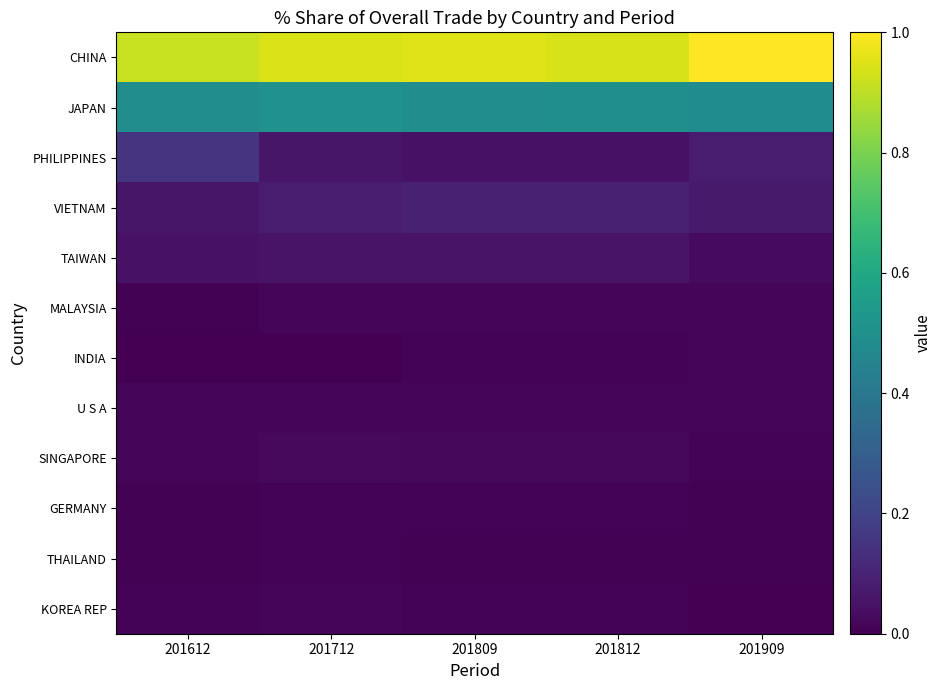

Reading left to right, extract all data points from this chart.

CHINA: 201612=0.9	201712=0.9	201809=0.9	201812=0.9	201909=1.0
JAPAN: 201612=0.5	201712=0.5	201809=0.5	201812=0.5	201909=0.5
PHILIPPINES: 201612=0.2	201712=0.1	201809=0.0	201812=0.0	201909=0.1
VIETNAM: 201612=0.1	201712=0.1	201809=0.1	201812=0.1	201909=0.1
TAIWAN: 201612=0.0	201712=0.1	201809=0.1	201812=0.1	201909=0.0
MALAYSIA: 201612=0.0	201712=0.0	201809=0.0	201812=0.0	201909=0.0
INDIA: 201612=0.0	201712=0.0	201809=0.0	201812=0.0	201909=0.0
U S A: 201612=0.0	201712=0.0	201809=0.0	201812=0.0	201909=0.0
SINGAPORE: 201612=0.0	201712=0.0	201809=0.0	201812=0.0	201909=0.0
GERMANY: 201612=0.0	201712=0.0	201809=0.0	201812=0.0	201909=0.0
THAILAND: 201612=0.0	201712=0.0	201809=0.0	201812=0.0	201909=0.0
KOREA REP: 201612=0.0	201712=0.0	201809=0.0	201812=0.0	201909=0.0